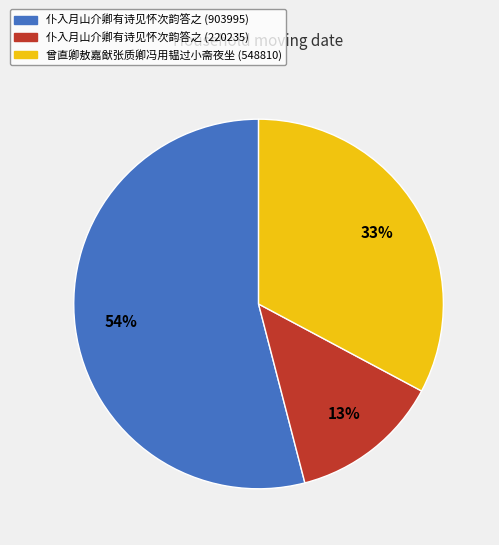

What is the smallest slice in the pie chart?

仆入月山介卿有诗见怀次韵答之 (220235)